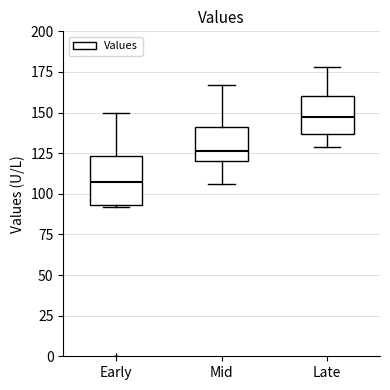

Reading left to right, read every box against the y-axis: the position of its median line, the range the box covers, and the ends of its whiskers. The values are not printed on the chart, so give them approximately, as read against the axis.

Early: median 110, box 95 to 125, whiskers 90 to 150
Mid: median 125, box 120 to 140, whiskers 105 to 165
Late: median 145, box 135 to 160, whiskers 130 to 180